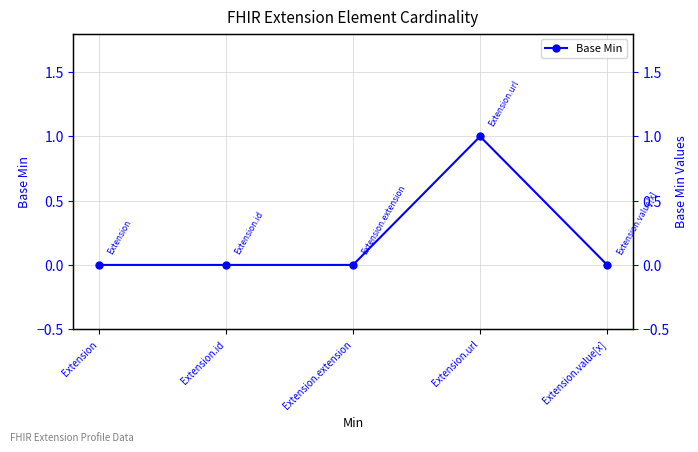

List the labels in order of value, smallest first.

Extension, Extension.id, Extension.extension, Extension.value[x], Extension.url